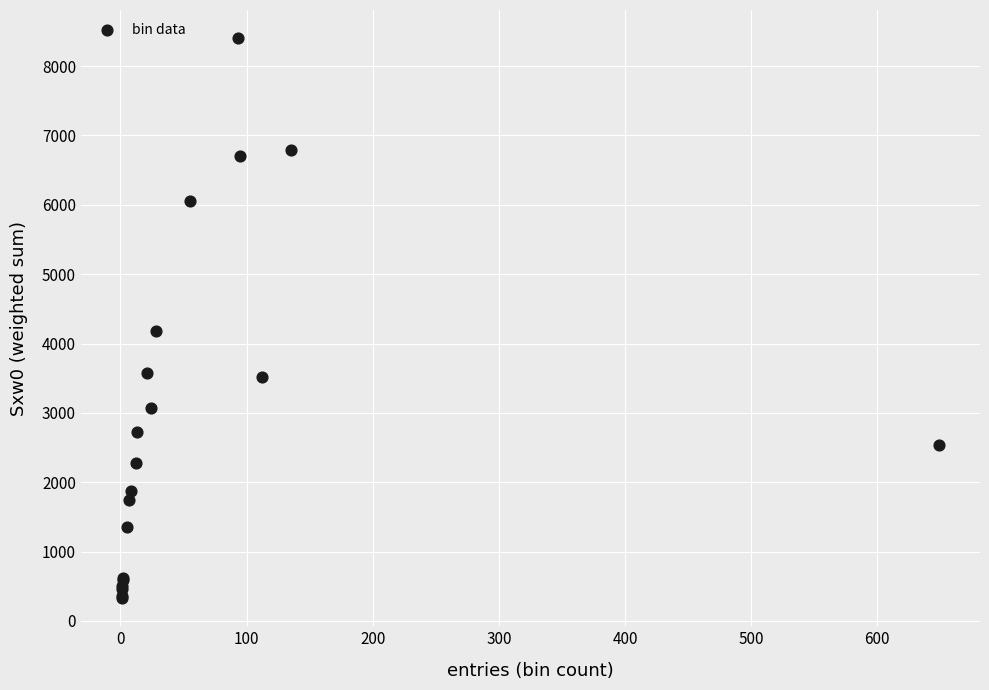

What Y value in the scatter plot is closest to 4366?

4176